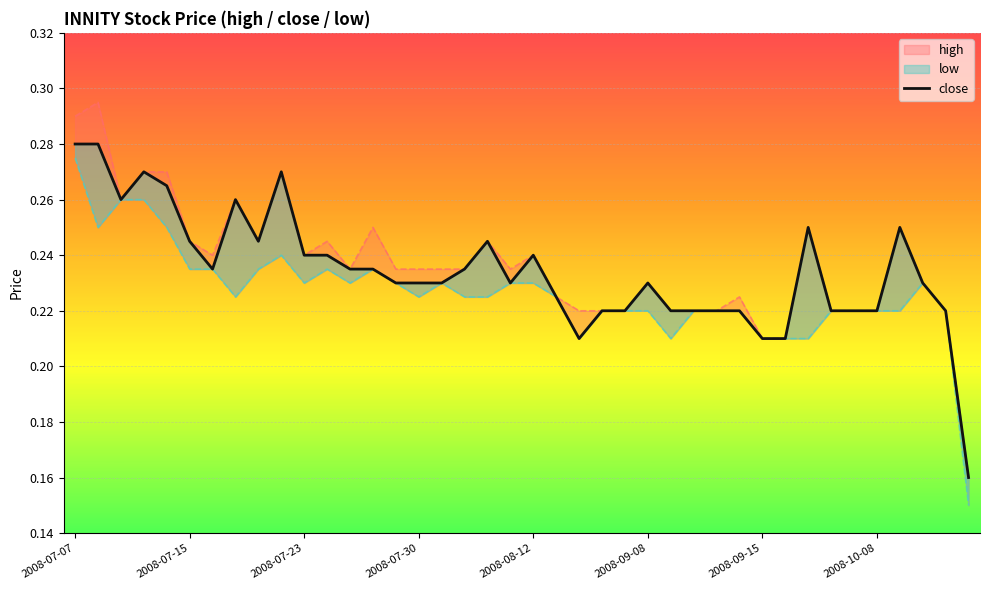

Reading right to left, extract all data points from this chart.

0.2	0.2	0.2	0.2	0.2	0.2	0.2	0.2	0.2	0.2	0.2	0.2	0.2	0.2	0.2	0.2	0.2	0.2	0.2	0.2	0.2	0.2	0.2	0.2	0.2	0.2	0.2	0.2	0.2	0.2	0.3	0.2	0.3	0.2	0.2	0.3	0.3	0.3	0.3	0.3